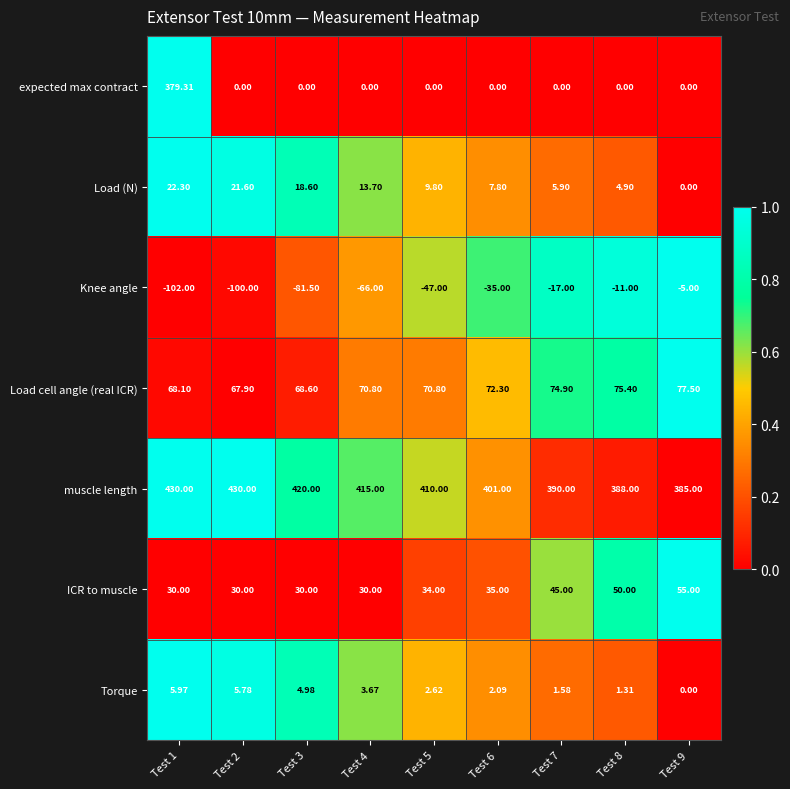

Is the value of Knee angle at Test 9 greater than the value of expected max contract at Test 8?

No